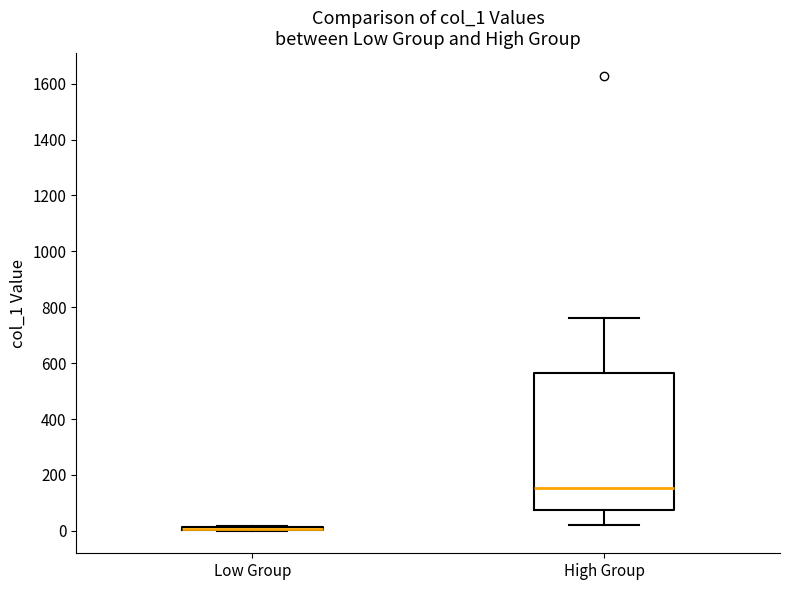

Where is the lower edge of the box for High Group on the y-axis? The values are not printed on the chart, so give them approximately, as read against the axis.

80